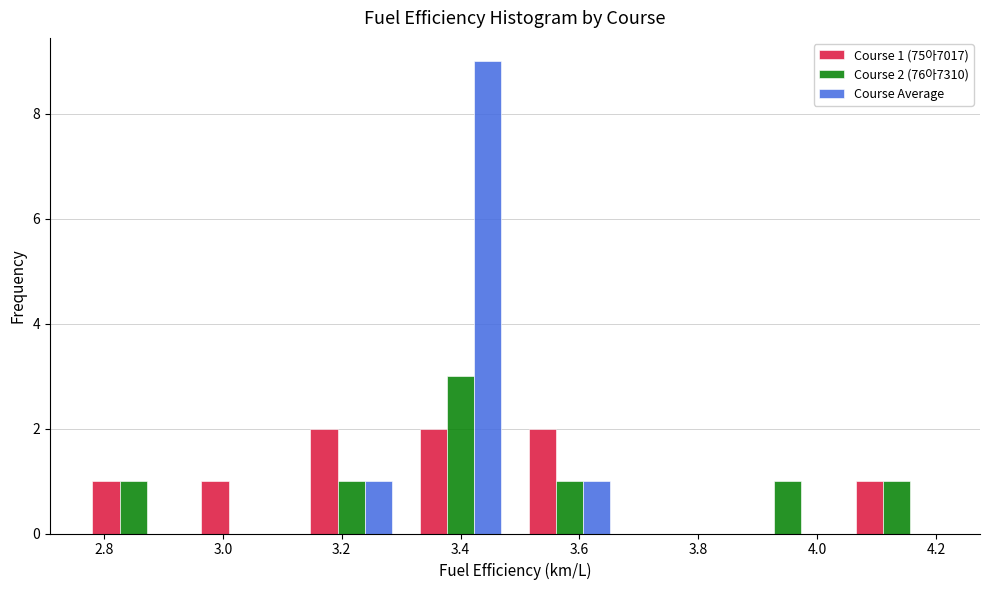

In the Course Average series, which range on the x-axis has the tallest bar?

3.30 to 3.50